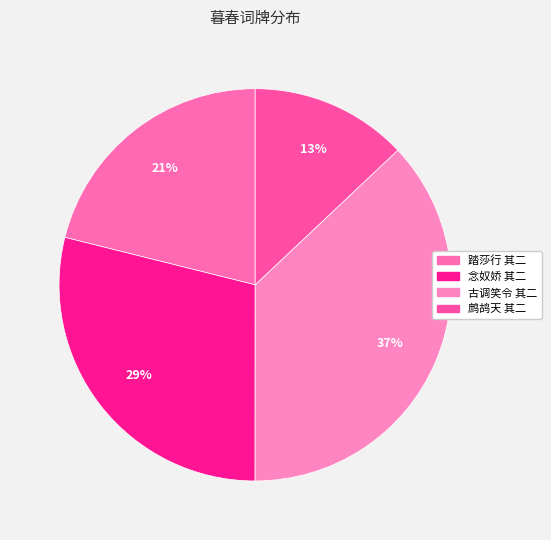

What is the smallest slice in the pie chart?

鹧鸪天 其二 暮春之初会饮卫生袭之家酒酣诸君请作乐府因为之赋使览者知吾辈之所乐也